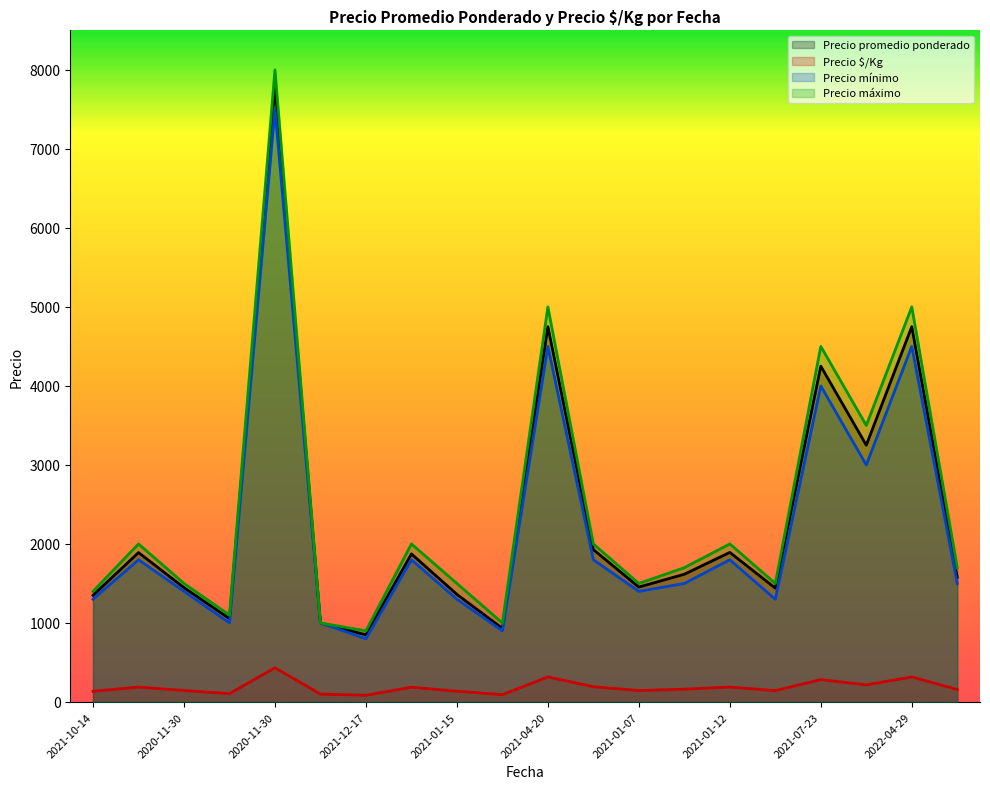

How many interior local peaks does the Precio máximo series have?

7